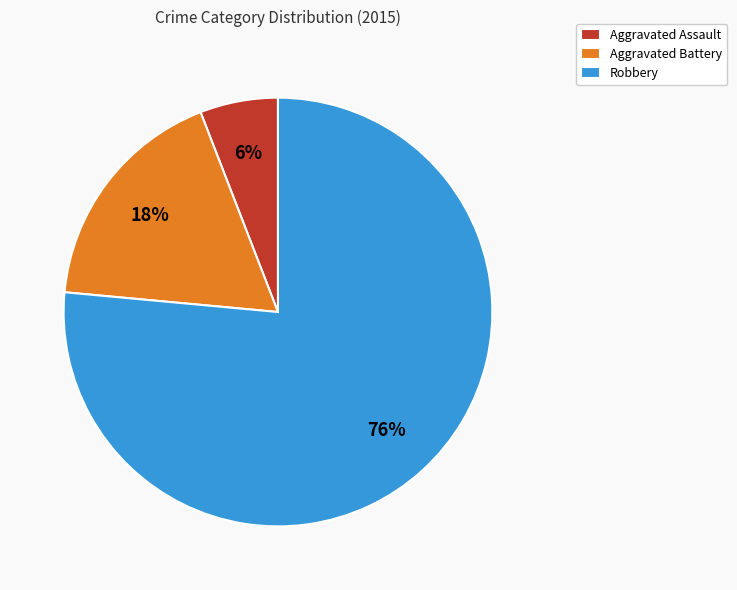

Rank the categories by value from highest to lowest.

Robbery, Aggravated Battery, Aggravated Assault